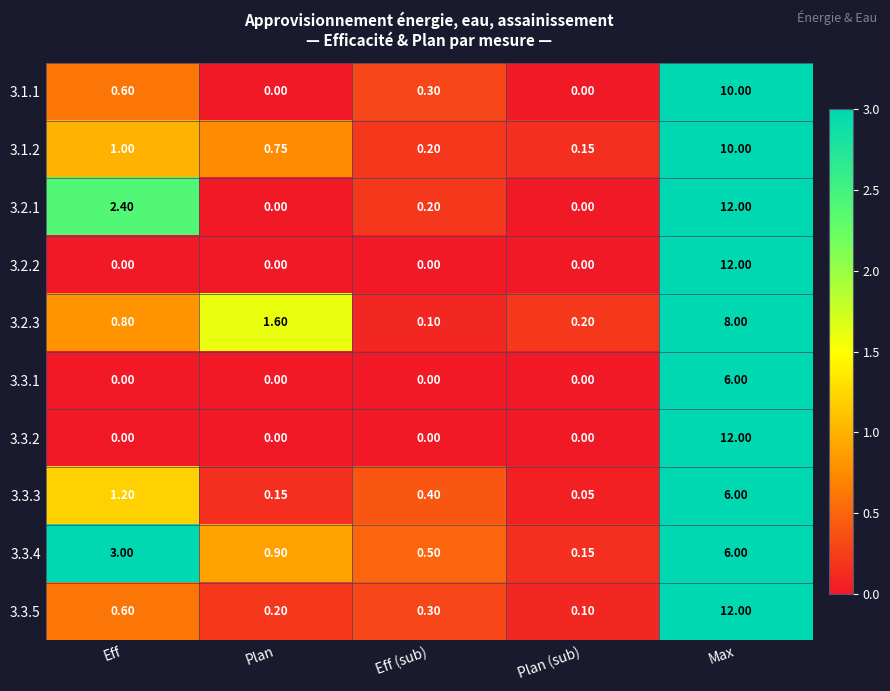

Where is 3.2.3 nearest to the value 4?

Plan